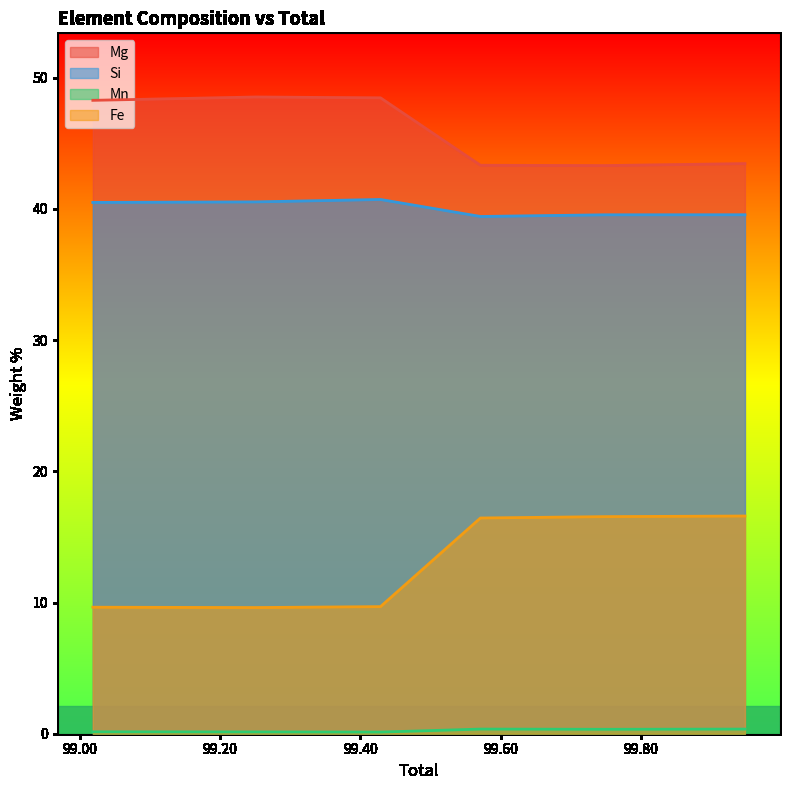

The value of Mg at Springwater_6 is 43.3. True or false?

True